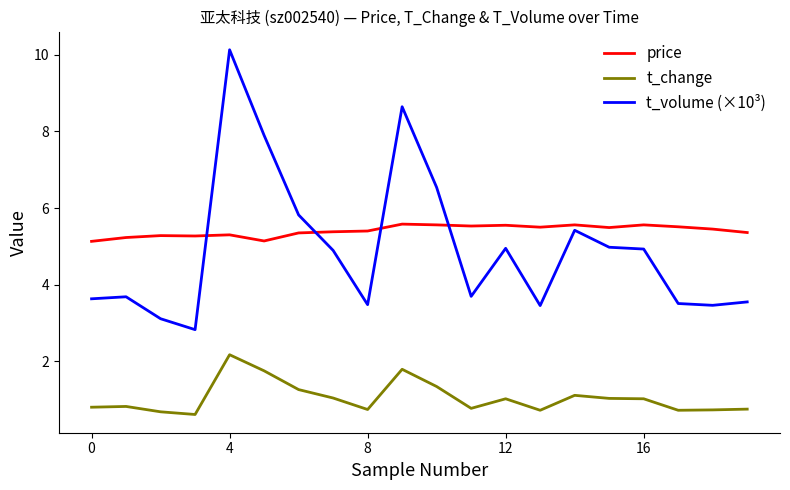

What is the difference between the second highest and minimum values in the t_volume (×10³) series?

5.8